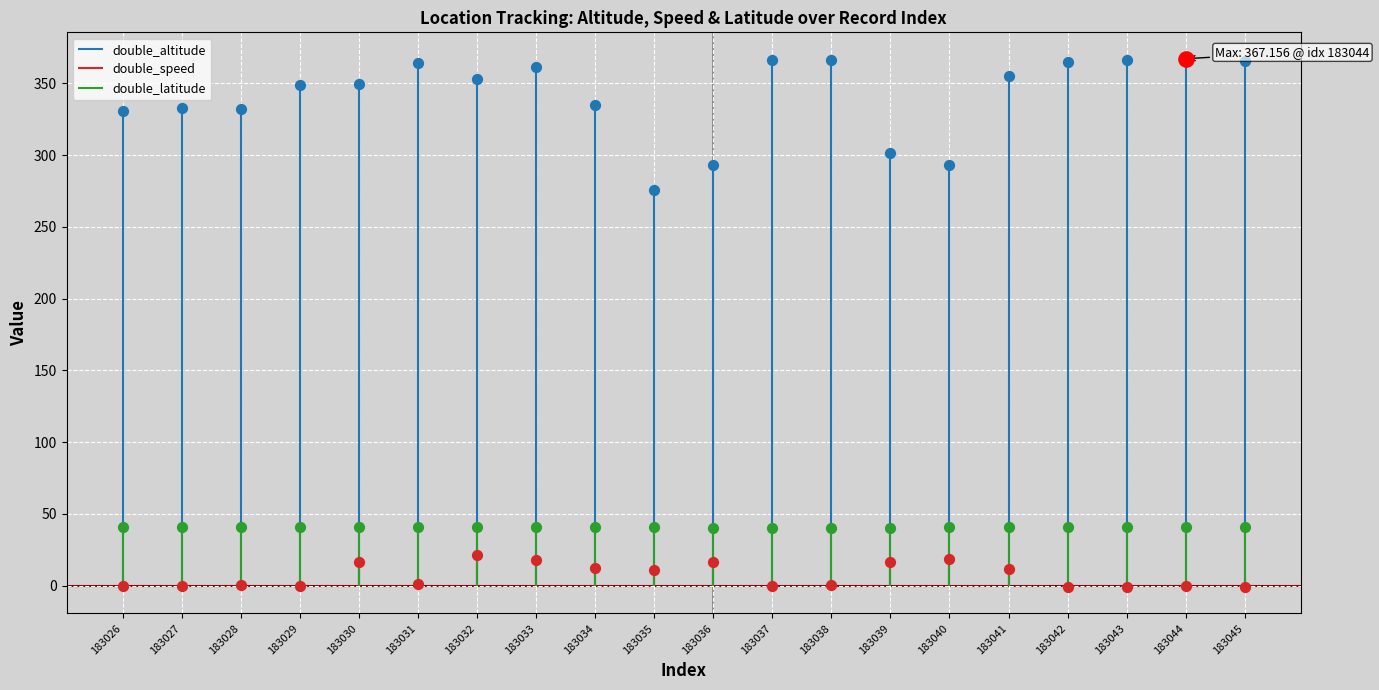

Which series has the largest total across all categories?

double_altitude